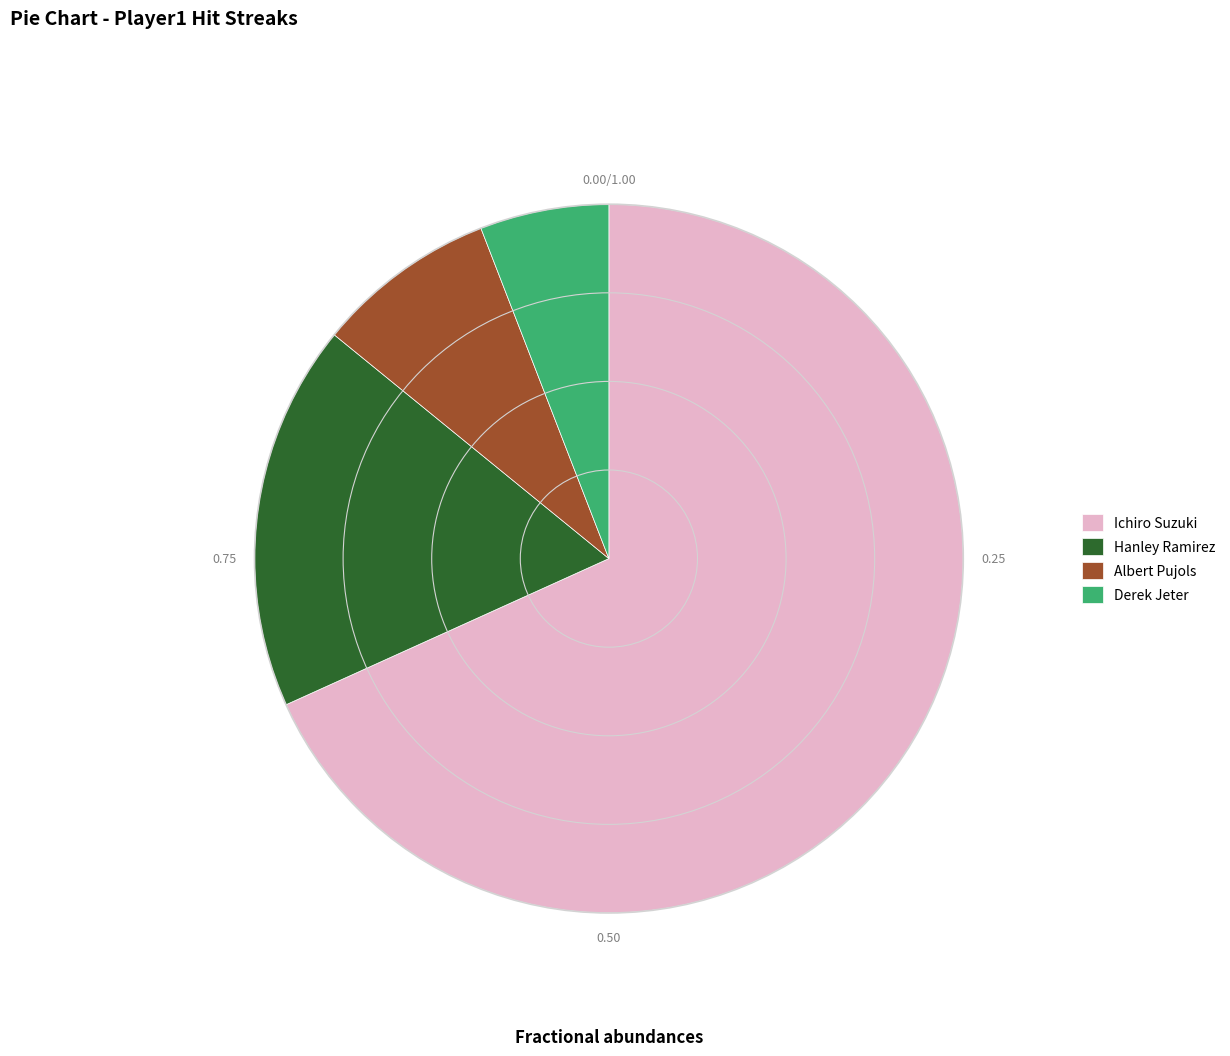

The Derek Jeter slice represents 6% of the pie. True or false?

True